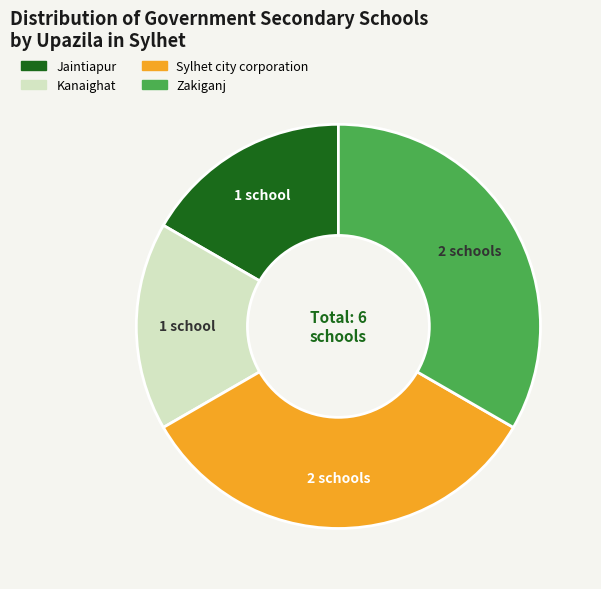

What is the ratio of the value at Kanaighat to the value at Sylhet city corporation?

0.5